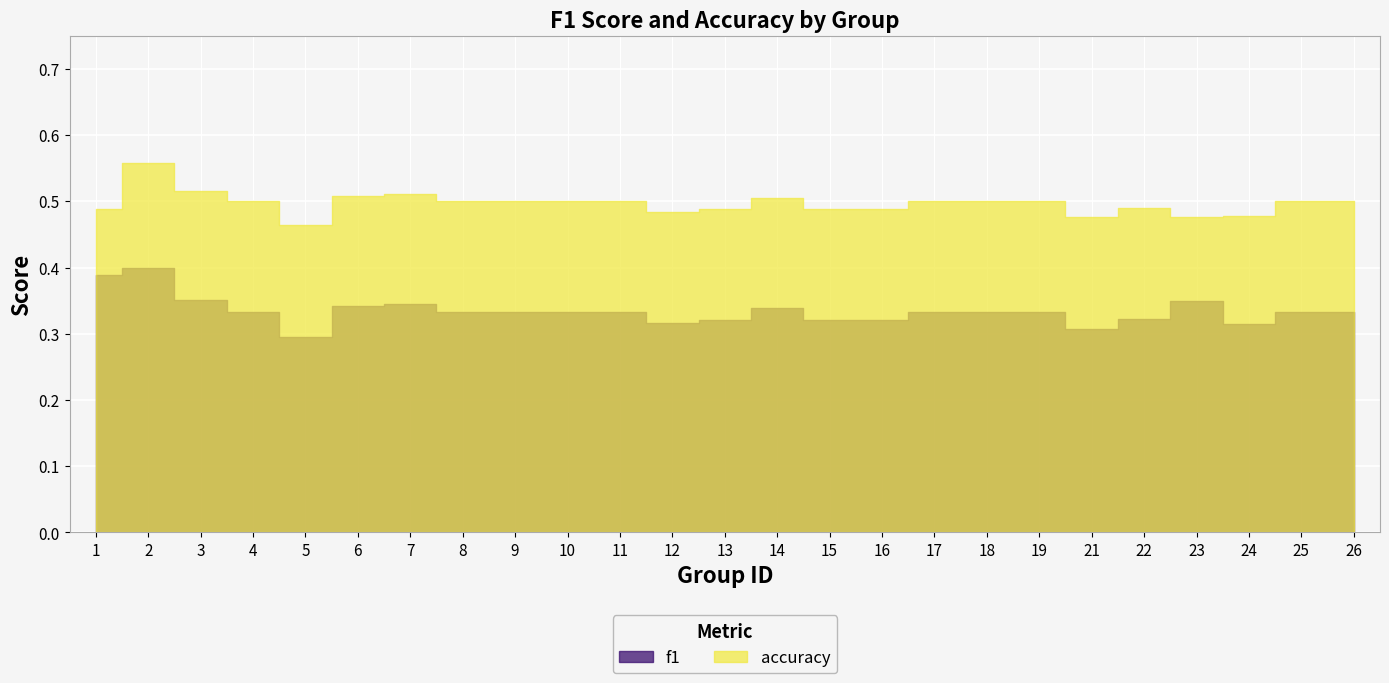

True or false: f1 has a value of 0.3 at 6.

True